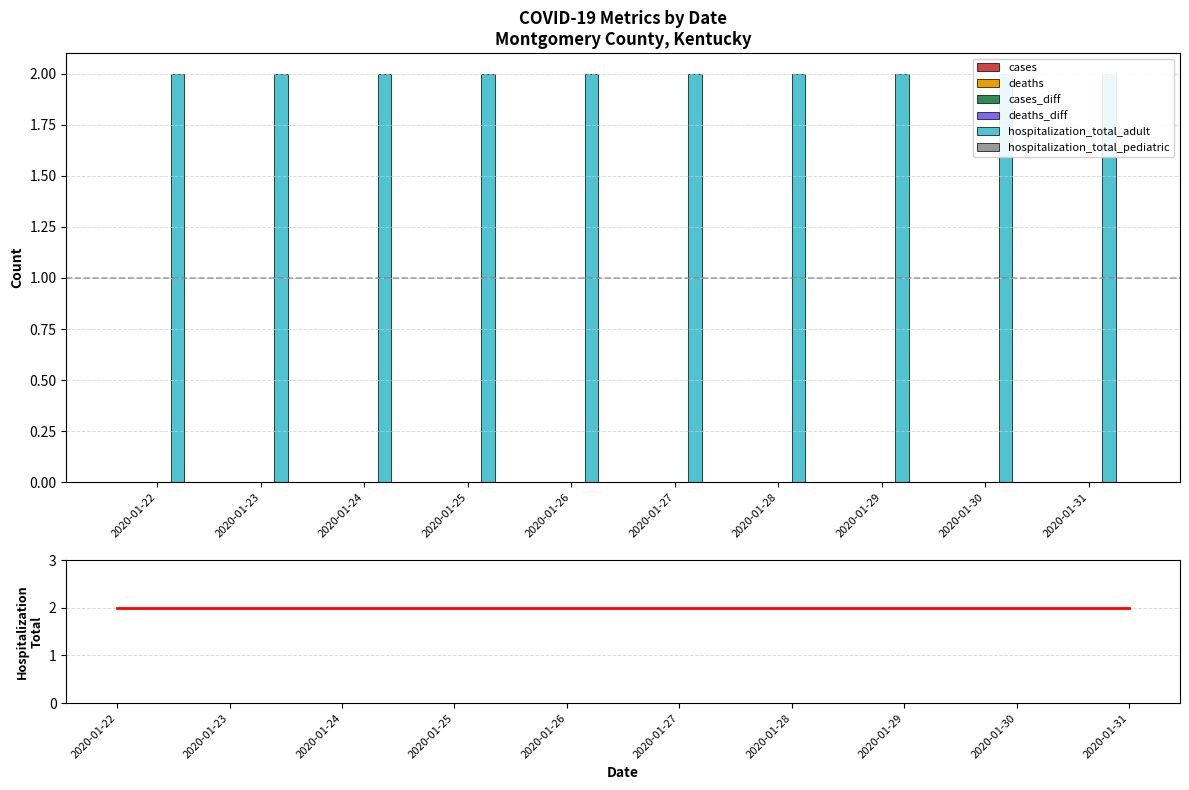

Reading left to right, list all the values displayed in this chart.

cases: 0	0	0	0	0	0	0	0	0	0
deaths: 0	0	0	0	0	0	0	0	0	0
cases_diff: 0	0	0	0	0	0	0	0	0	0
deaths_diff: 0	0	0	0	0	0	0	0	0	0
hospitalization_total_adult: 2	2	2	2	2	2	2	2	2	2
hospitalization_total_pediatric: 0	0	0	0	0	0	0	0	0	0